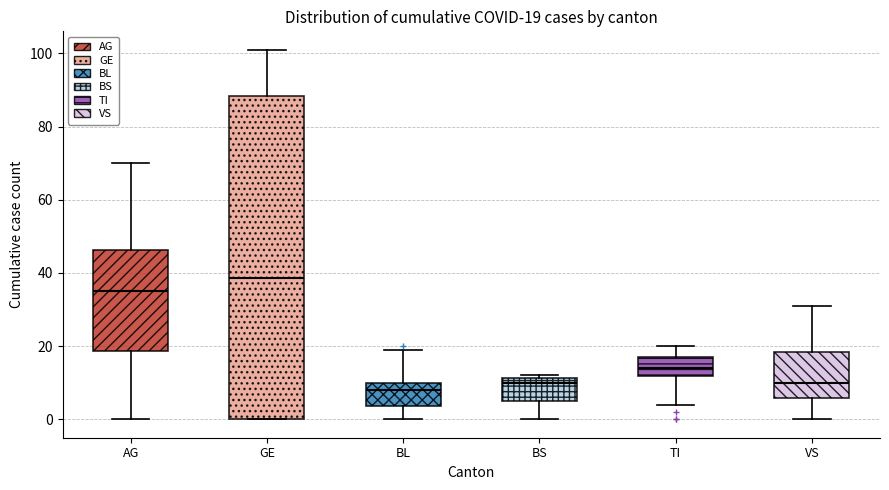

Comparing the boxes themselves (not the whiskers), which one is the tallest?

GE